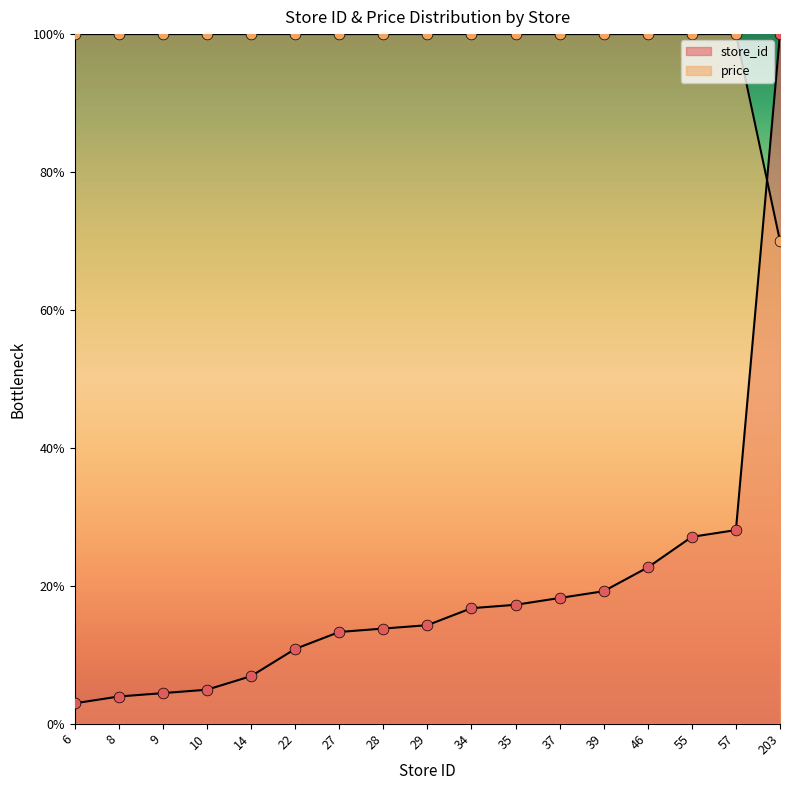

Which series has the widest spread of Y values?

store_id